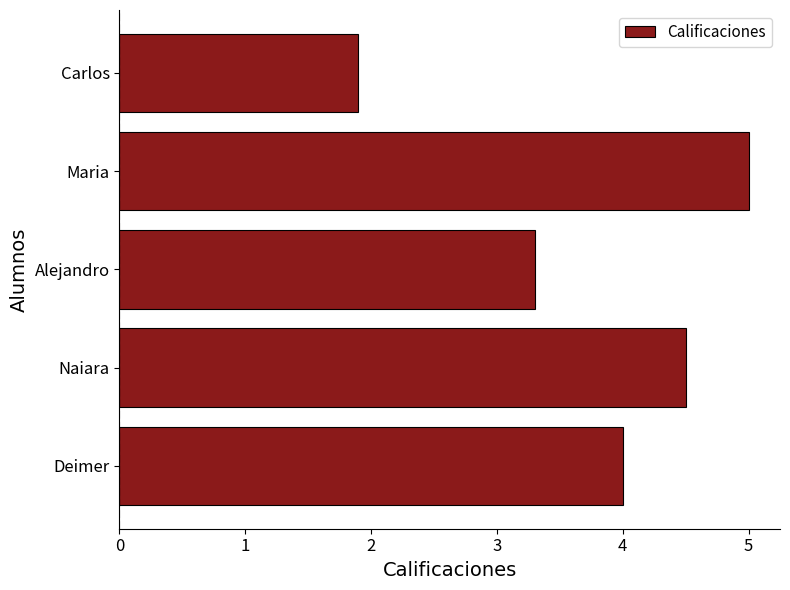

Is it true that the value at Alejandro is 3.3?

True